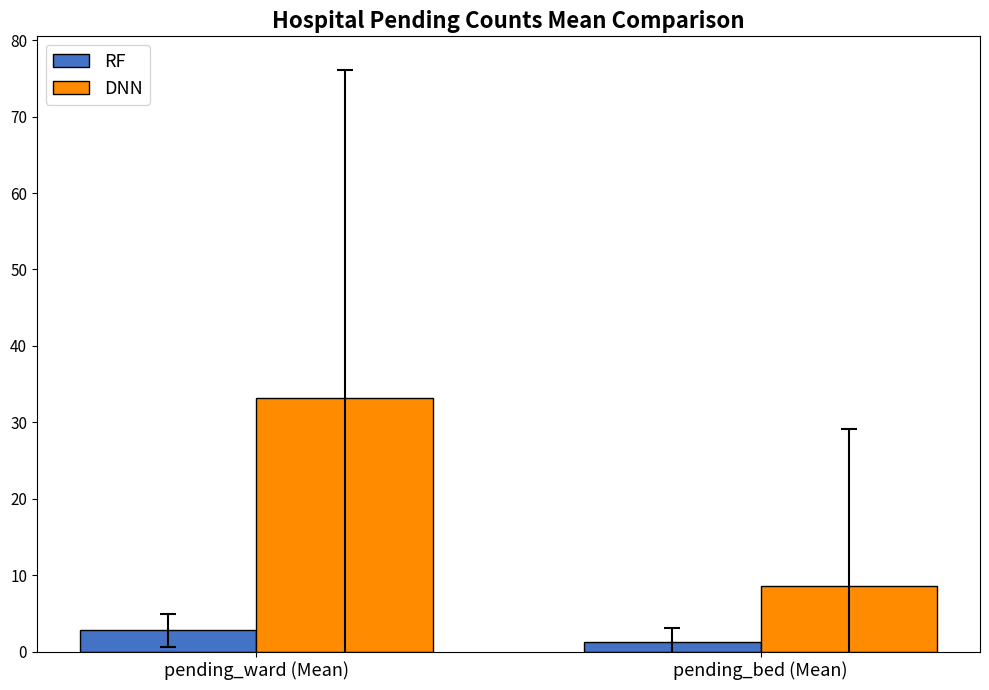

At which label is DNN closest to 20?

pending_bed (Mean)